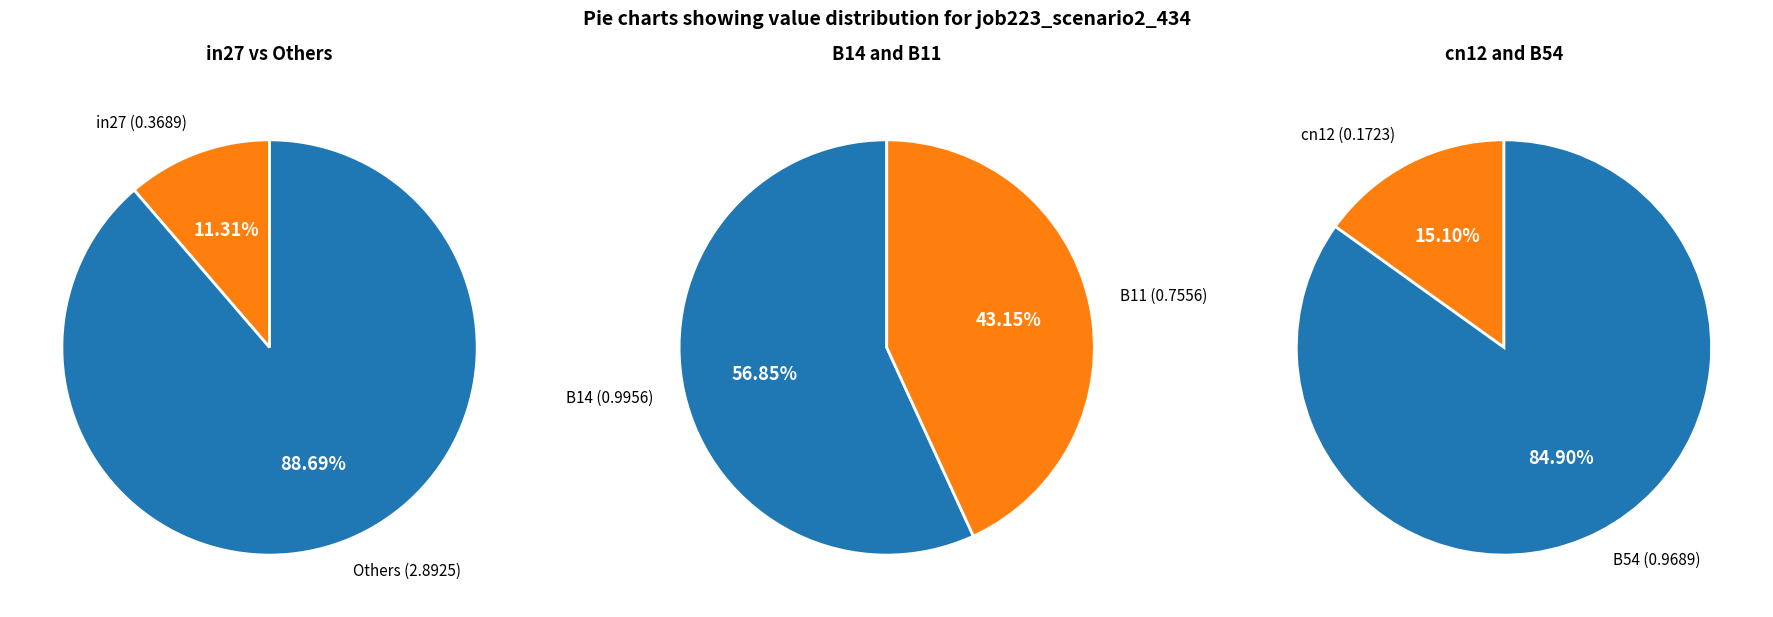

Rank the categories by value from lowest to highest.

cn12, in27, B11, B54, B14